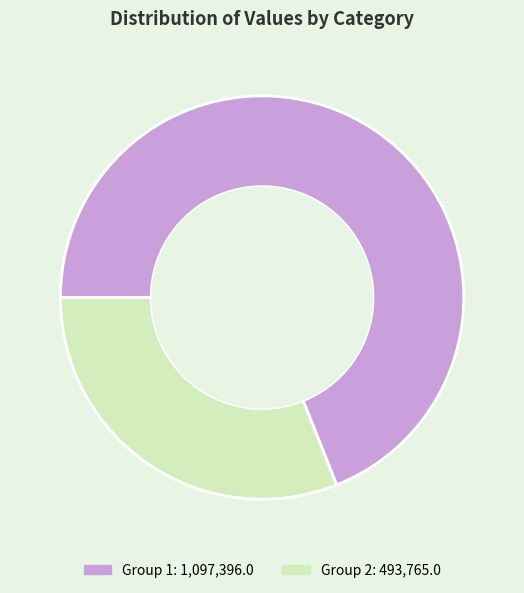

Is there a majority slice in this chart?

Yes